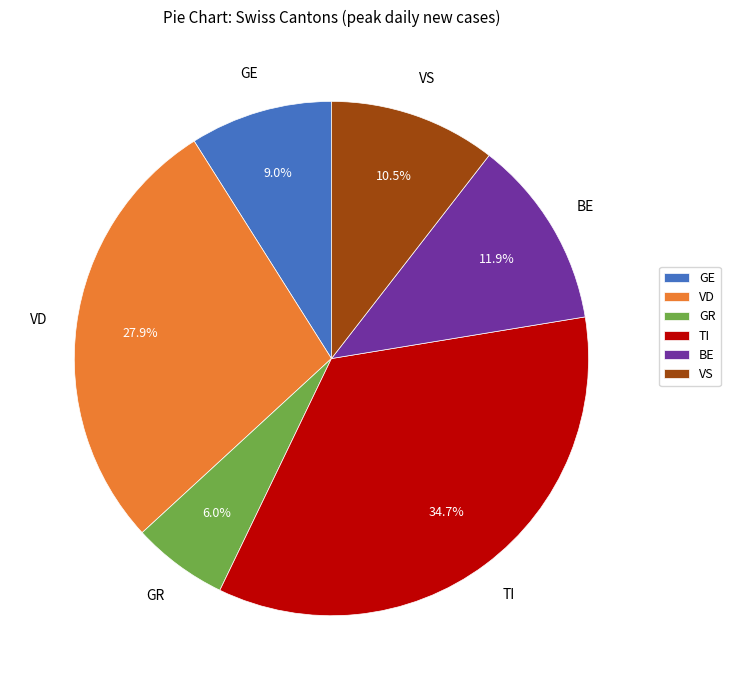

Rank the categories by value from lowest to highest.

GR, GE, VS, BE, VD, TI